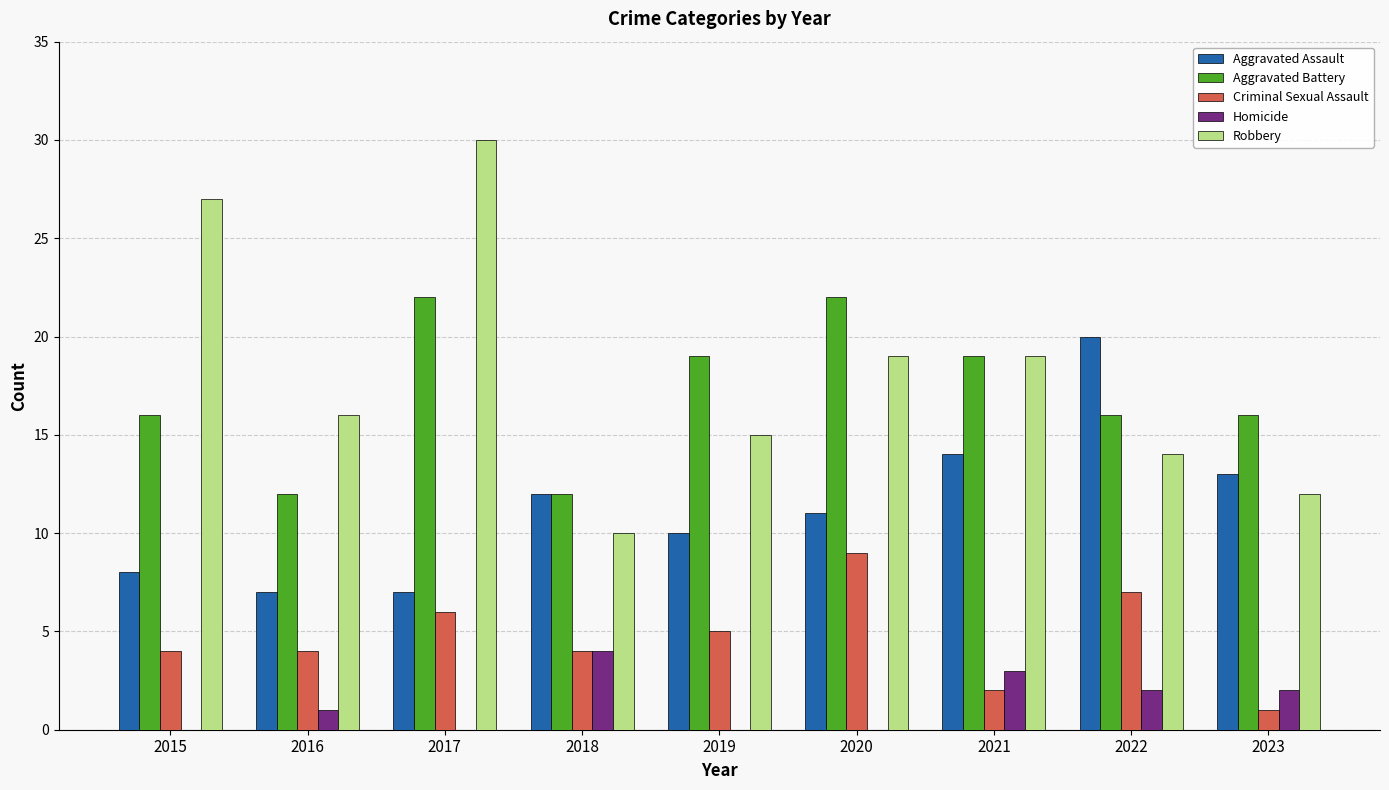

How many data points does each series have?

9